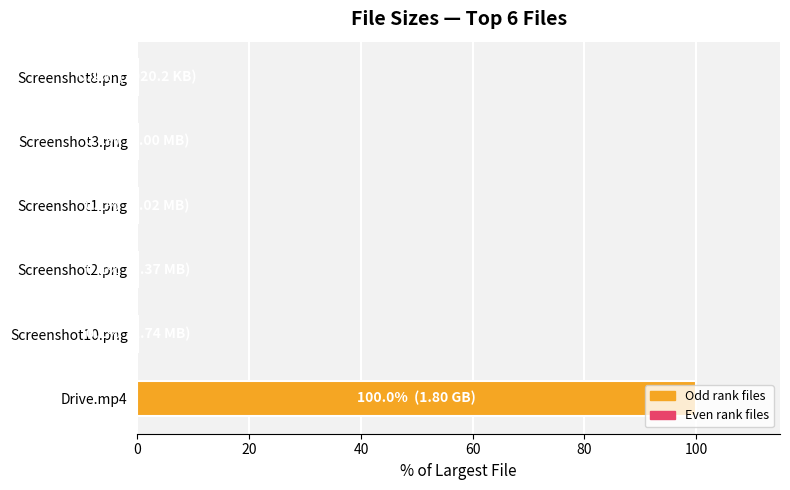

True or false: the data shows 0.1 at Screenshot8.png.

True